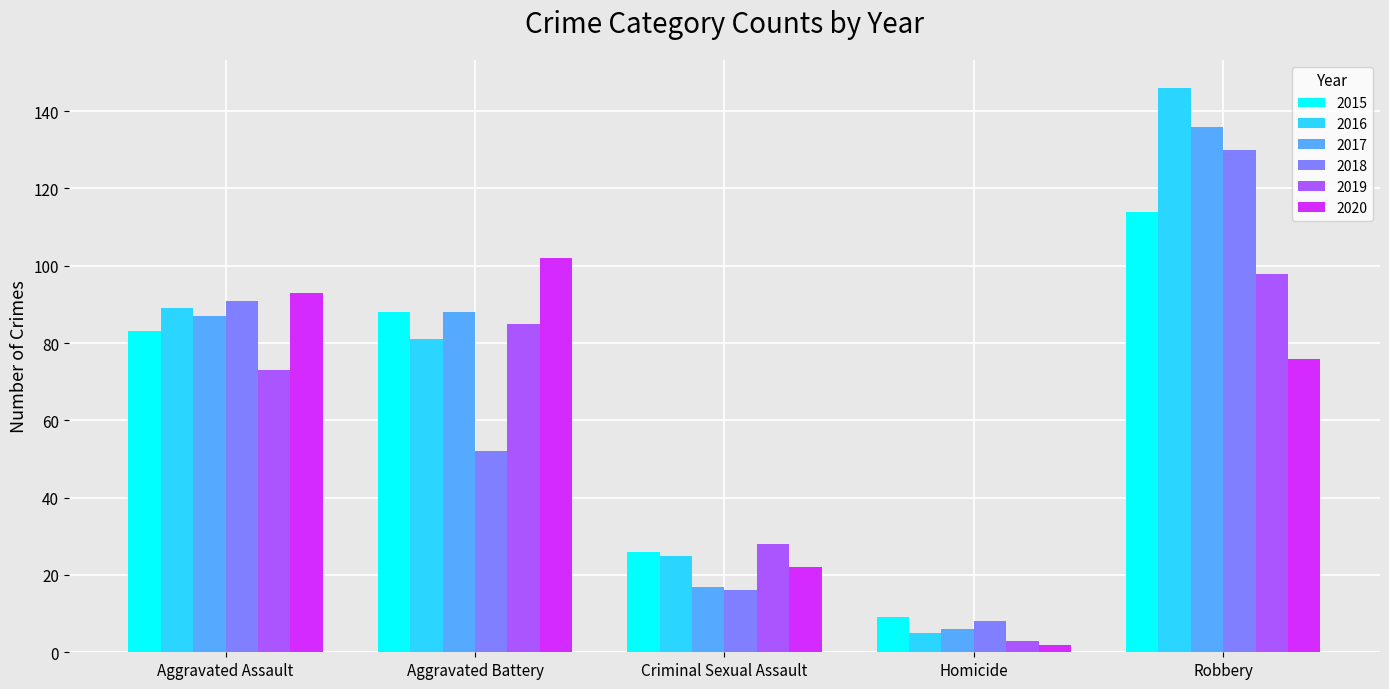

At which category is the sum across all series the highest?

Robbery